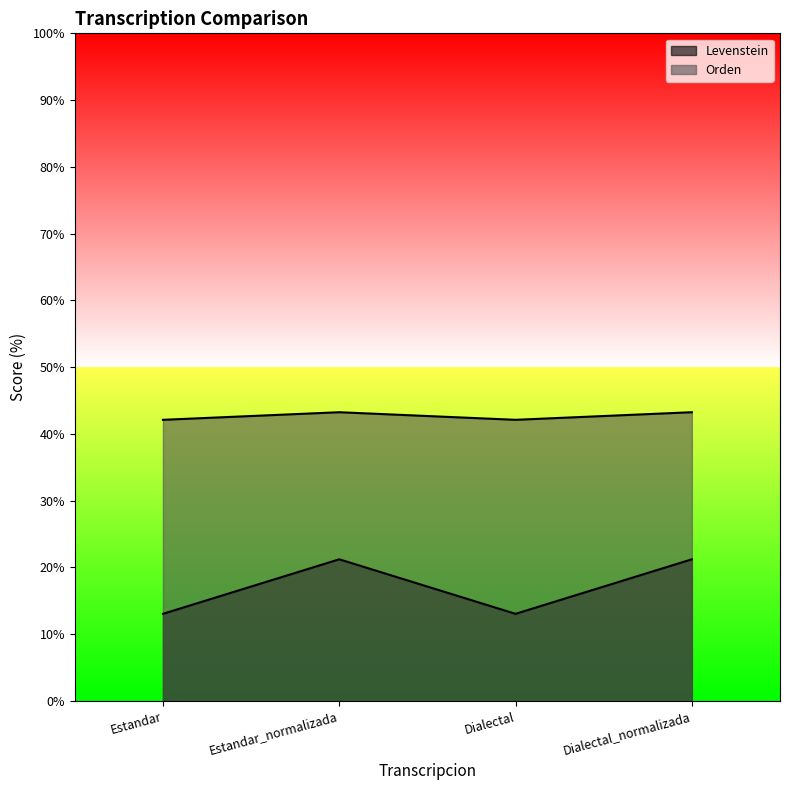

How many interior local valleys does the Orden series have?

1